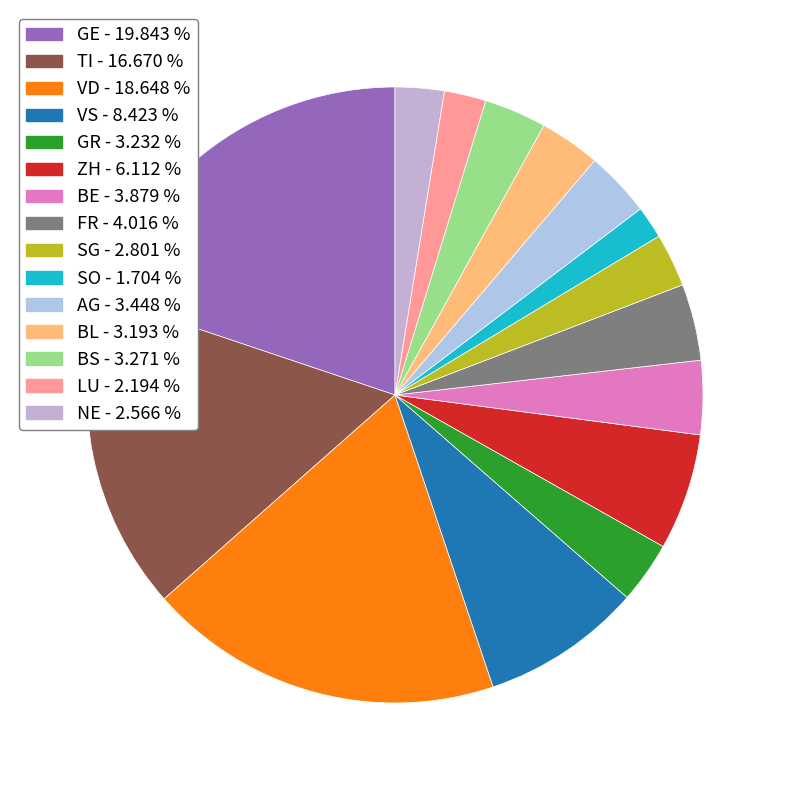

Count the number of slices in the pie.

15